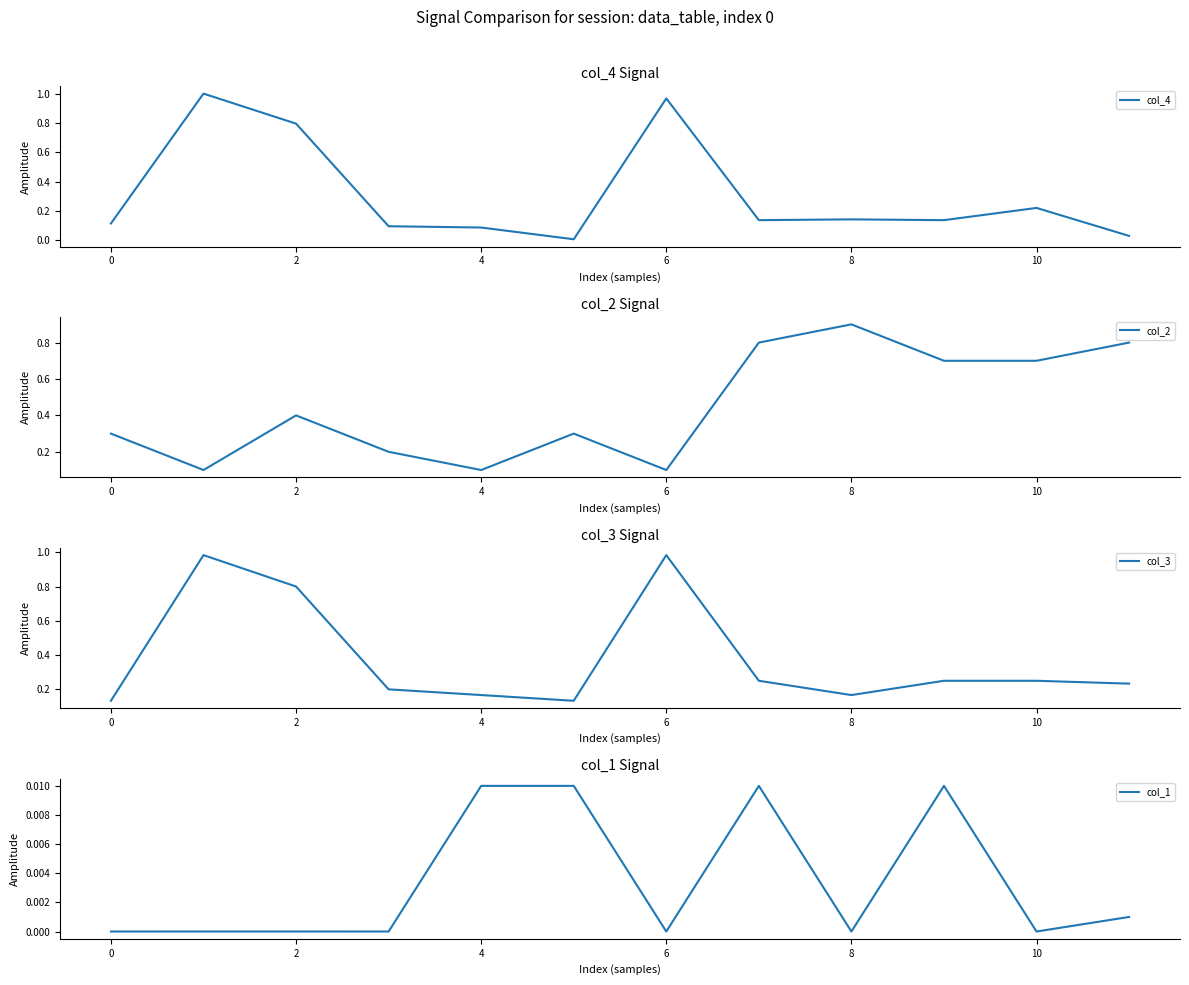

How many lines are shown in the chart?

4